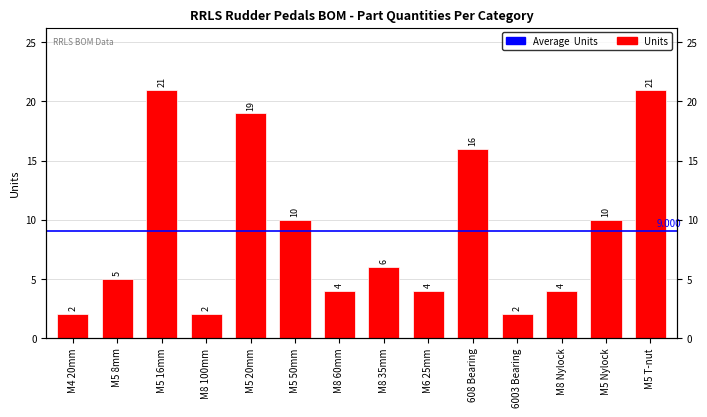

Rank the categories by value from highest to lowest.

M5 16mm, M5 T-nut, M5 20mm, 608 Bearing, M5 50mm, M5 Nylock, M8 35mm, M5 8mm, M8 60mm, M6 25mm, M8 Nylock, M4 20mm, M8 100mm, 6003 Bearing